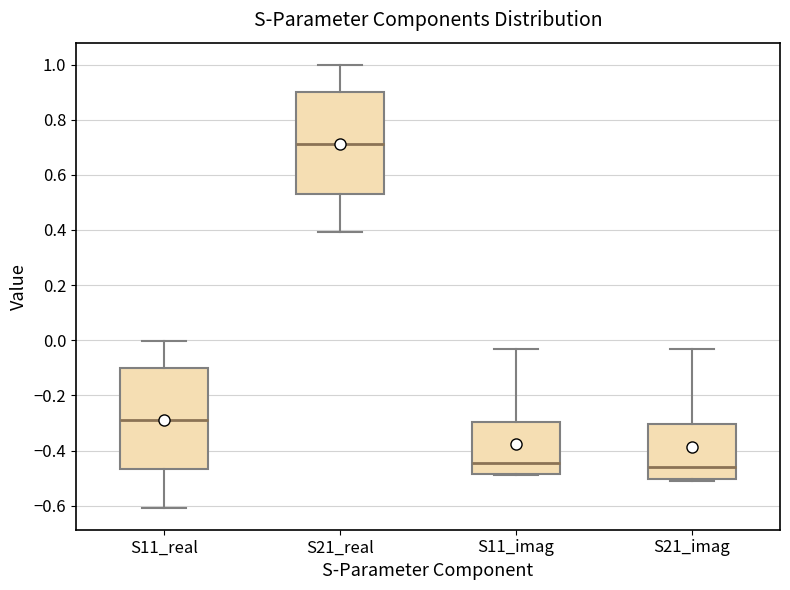

Where is the upper edge of the box for S21_real on the y-axis? The values are not printed on the chart, so give them approximately, as read against the axis.

0.90